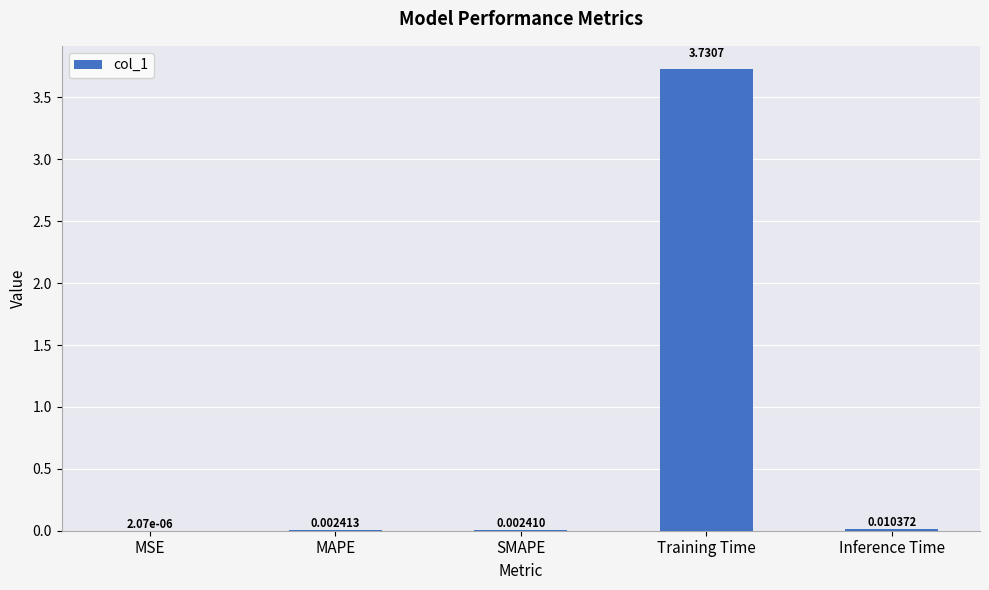

Between Training Time and MSE, which is larger?

Training Time